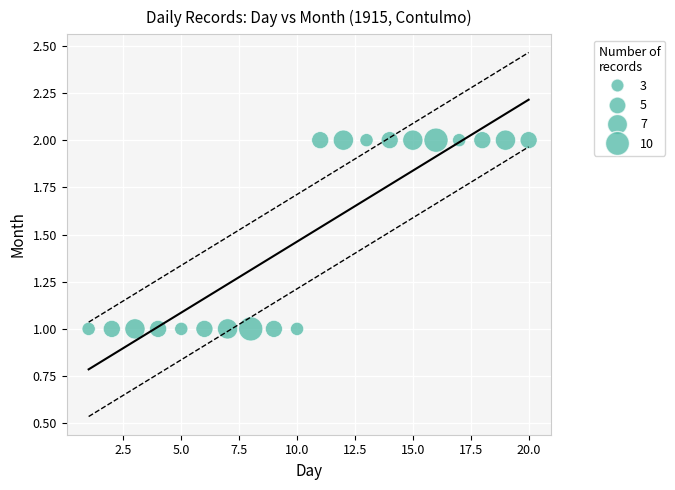

What is the range of X values (max minus min)?

19